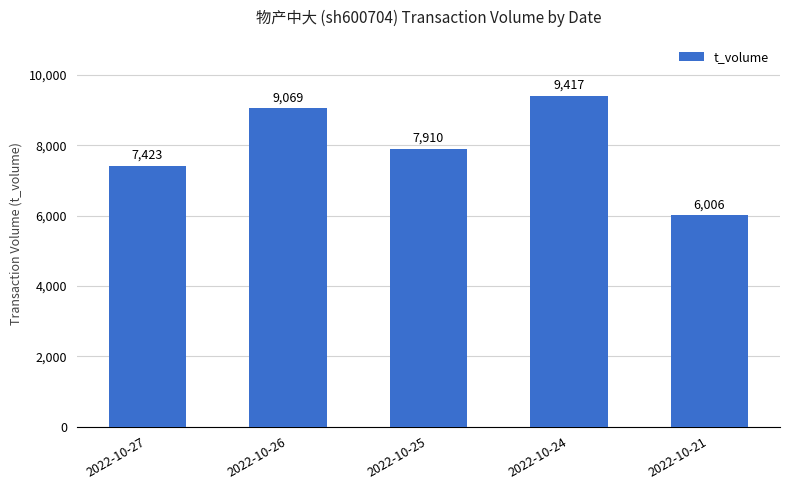

List the labels in order of value, largest first.

2022-10-24, 2022-10-26, 2022-10-25, 2022-10-27, 2022-10-21